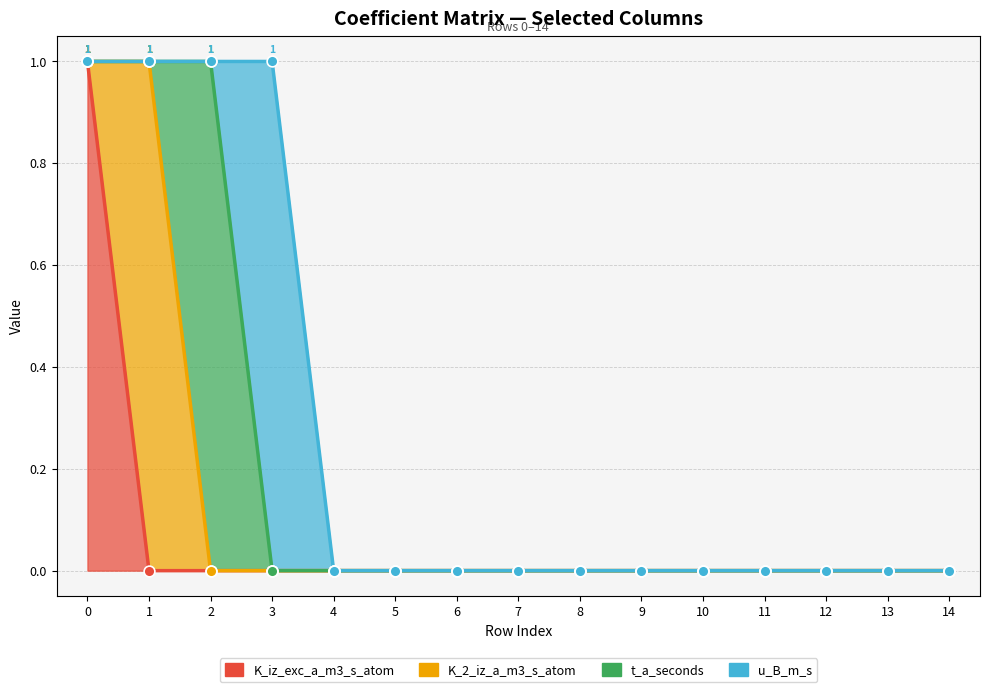

Which series reaches the maximum Y coordinate?

K_iz_exc_a_m3_s_atom